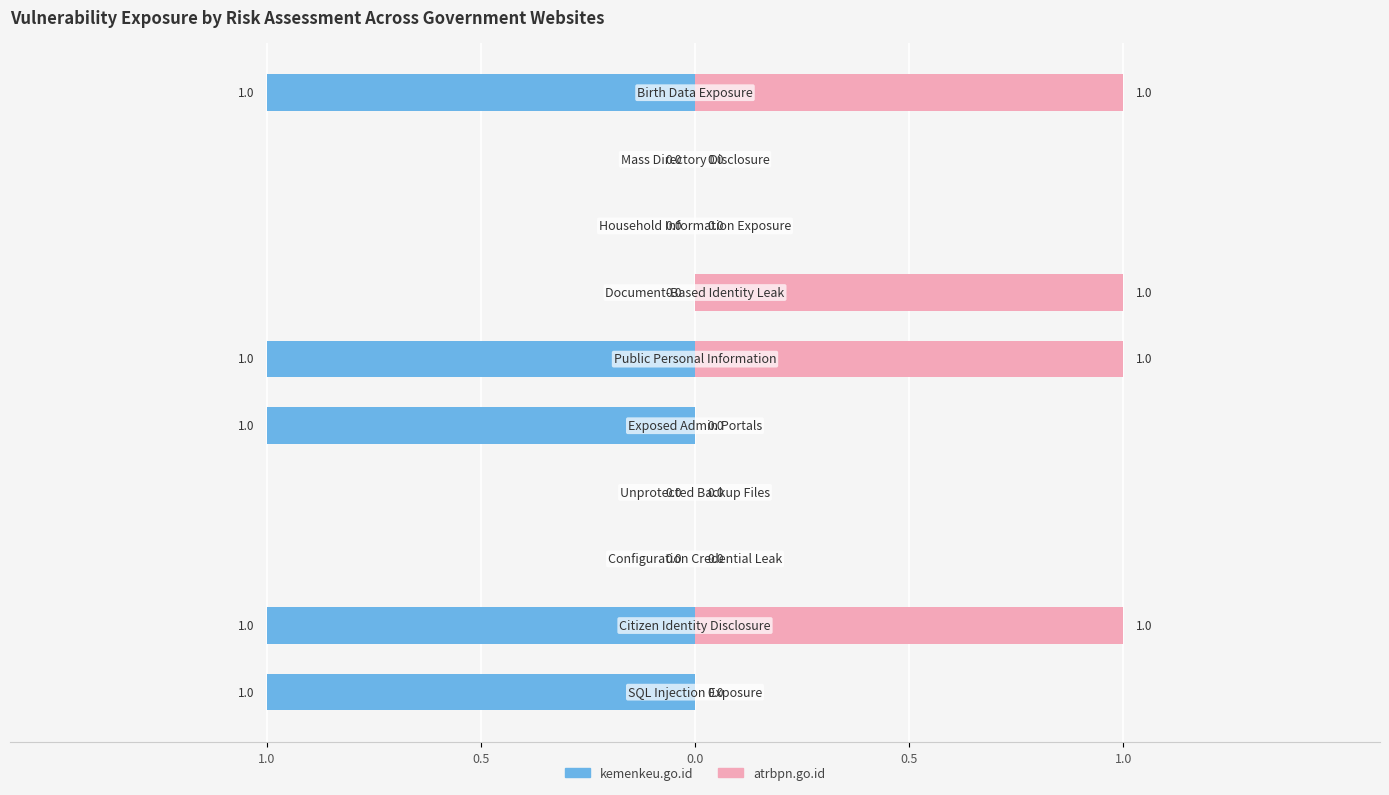

Reading left to right, what are all the values shown in this chart?

kemenkeu.go.id: -1	-1	0	0	-1	-1	0	0	0	-1
atrbpn.go.id: 0	1	0	0	0	1	1	0	0	1